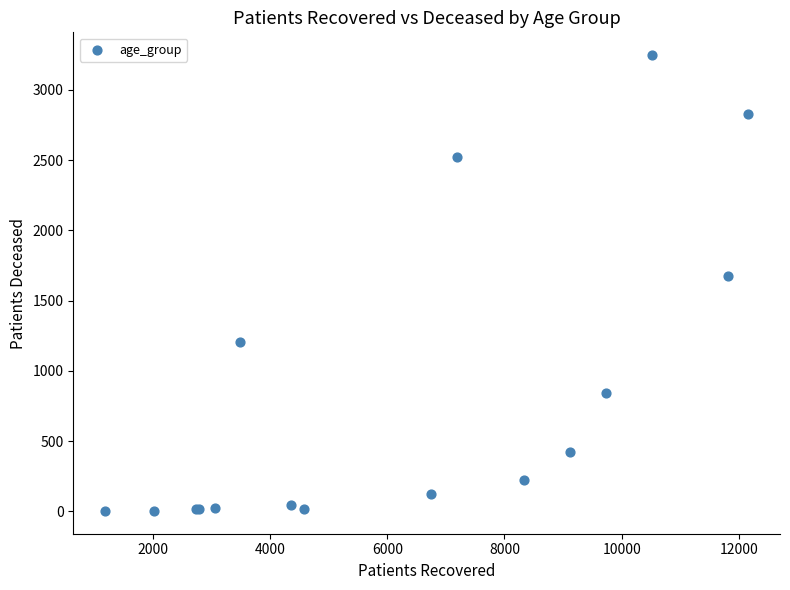

What Y value in the scatter plot is closest to 1625?

1672